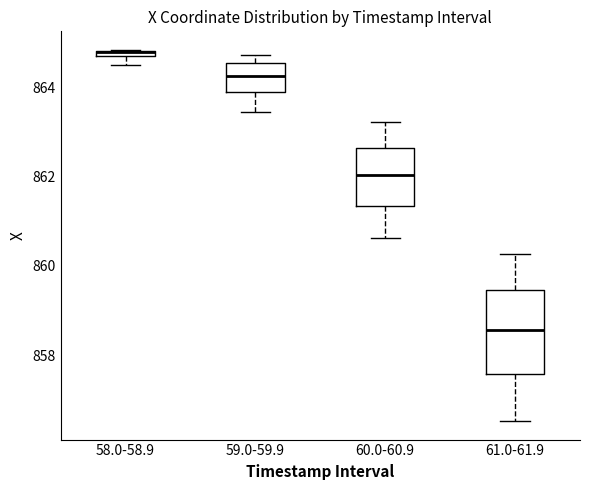

Where does the lower whisker of the box for 59.0-59.9 end on the y-axis? The values are not printed on the chart, so give them approximately, as read against the axis.

863.4